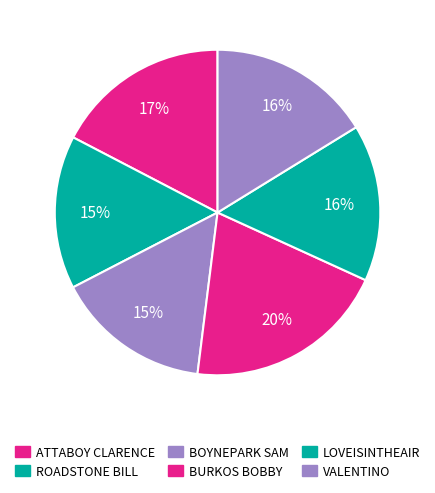

To the nearest percent, what is the difference between the largest and smallest slice percentages?

5%